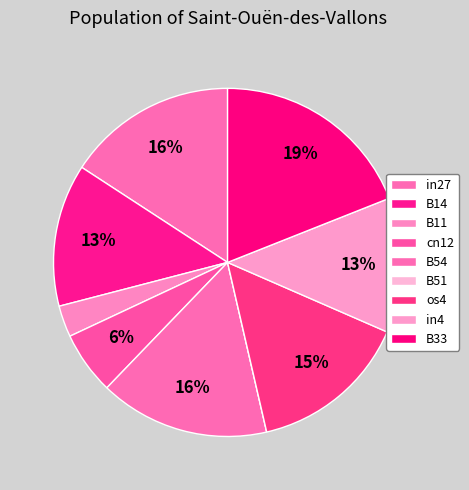

Is the sum of B14 and B51 greater than half?

No